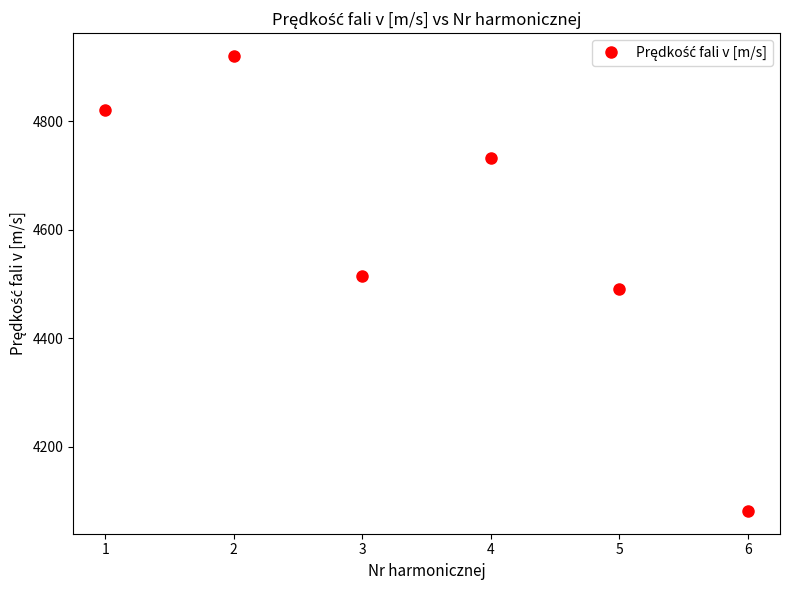

What is the difference between the maximum and minimum values?

838.2